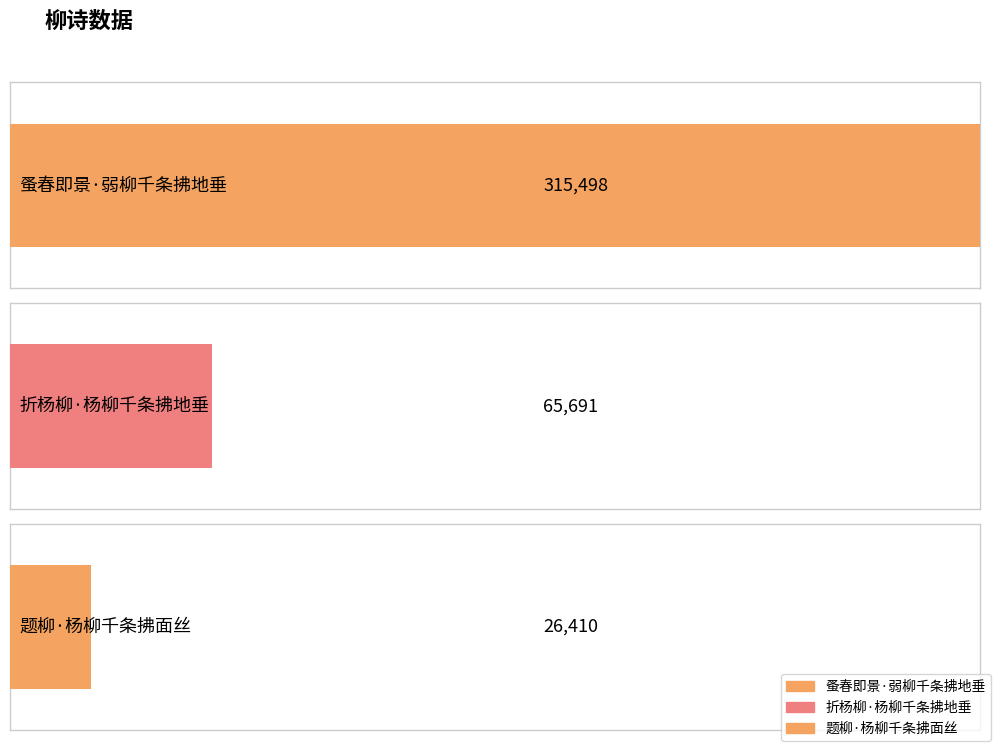

List the labels in order of value, largest first.

蚤春即景·弱柳千条拂地垂, 折杨柳·杨柳千条拂地垂, 题柳·杨柳千条拂面丝